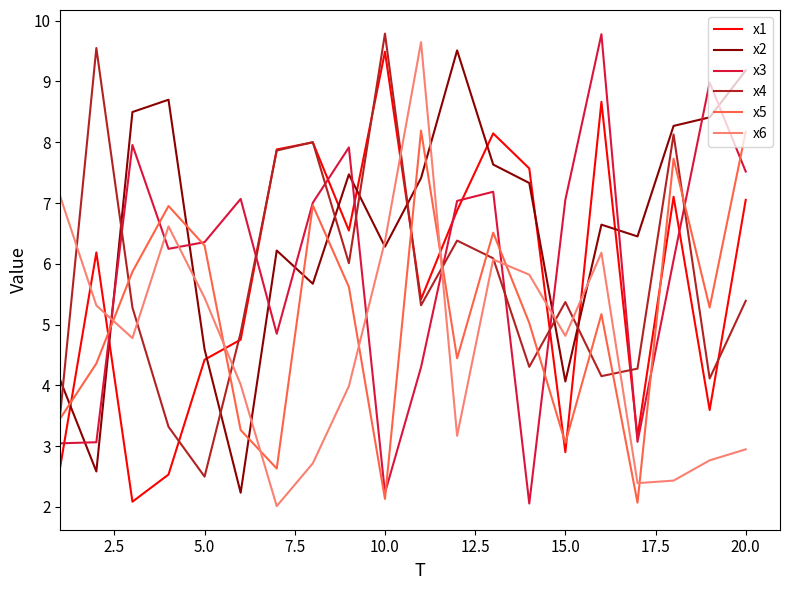

True or false: x6 and x1 cross at least once.

True